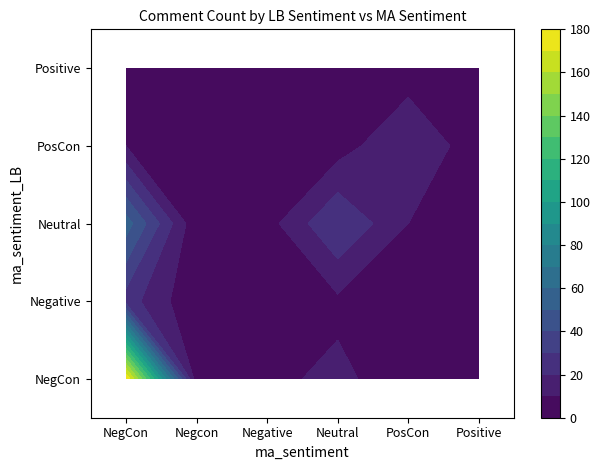

Which series changed the most between PosCon and Positive?

PosCon